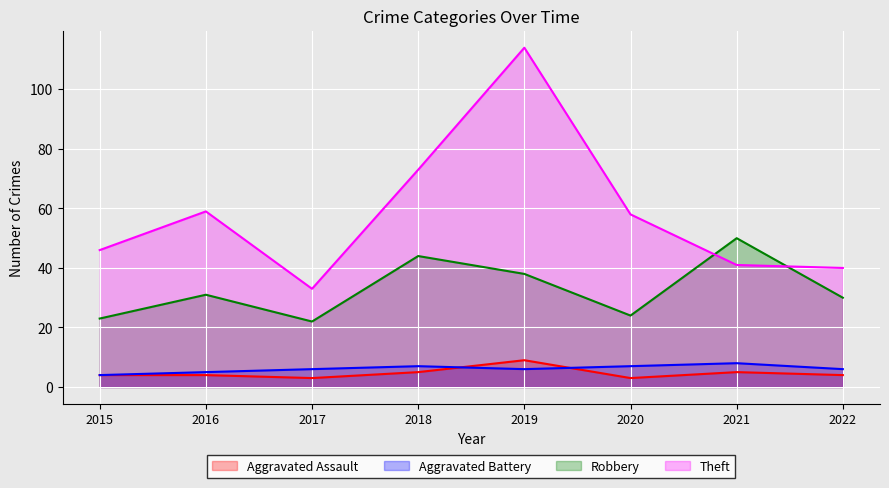

Is the value of Theft at 2018 greater than the value of Aggravated Assault at 2015?

Yes